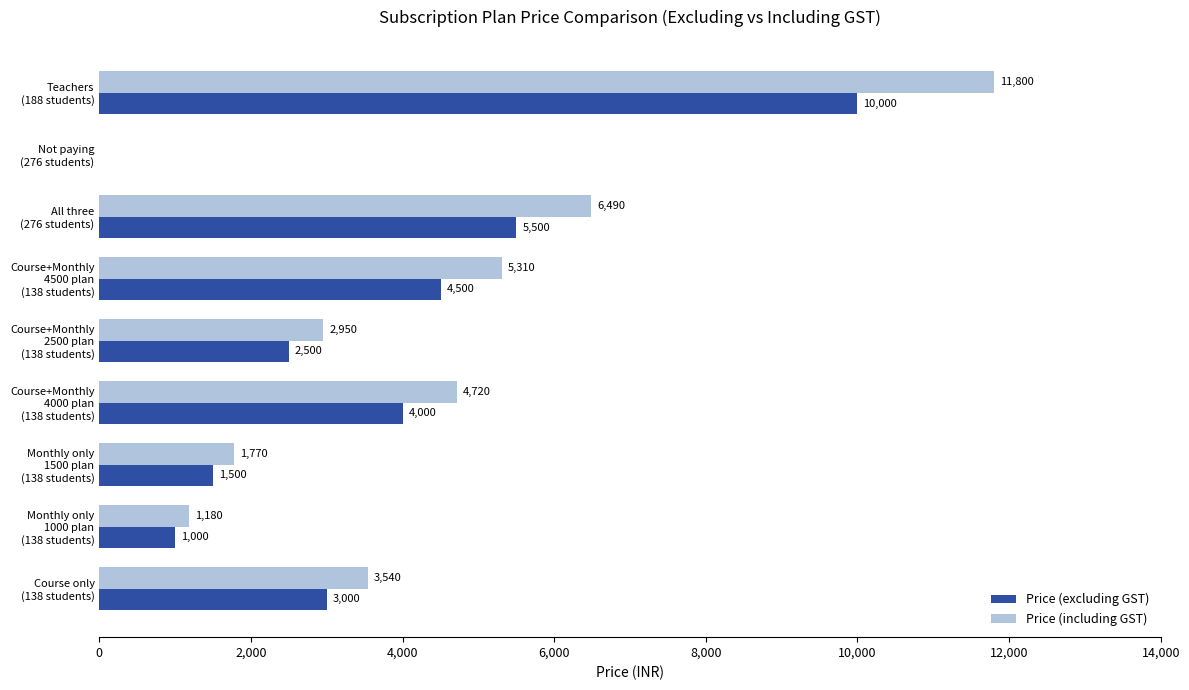

What is the maximum value for Price (including GST)?

11800